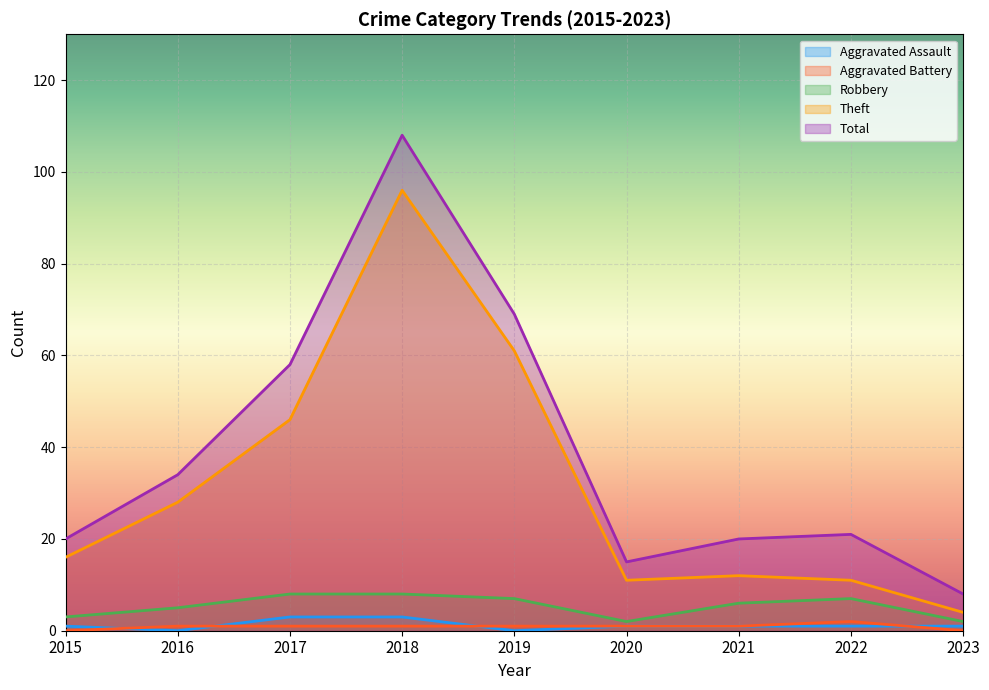

Is the value of Robbery at 2020 greater than the value of Aggravated Assault at 2016?

Yes